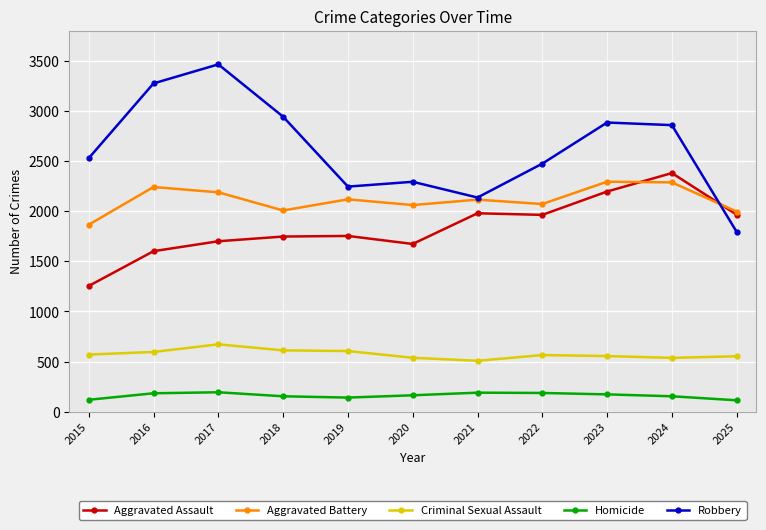

What is the sum of all Homicide values?

1774